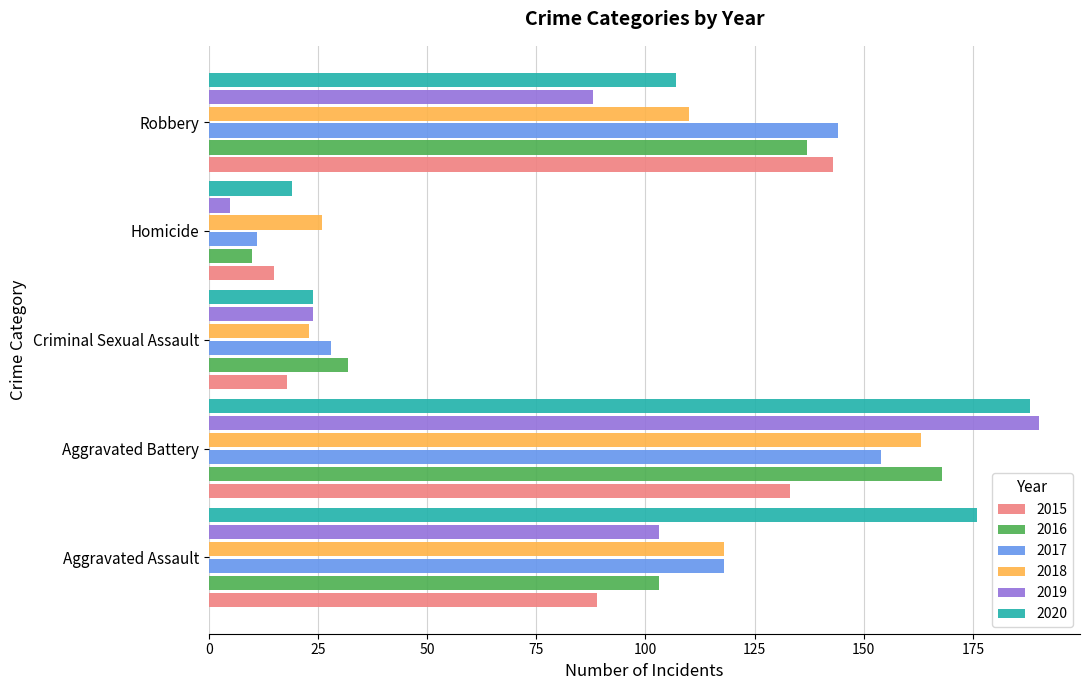

How many categories are shown in the chart?

5